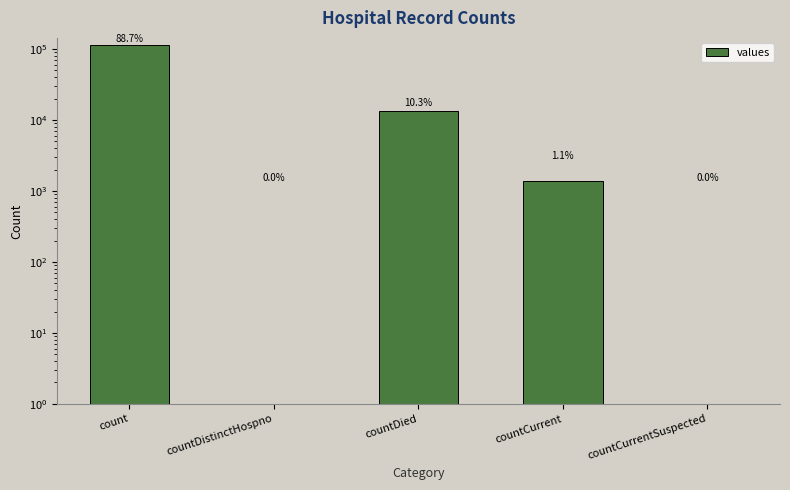

How many data points does each series have?

5